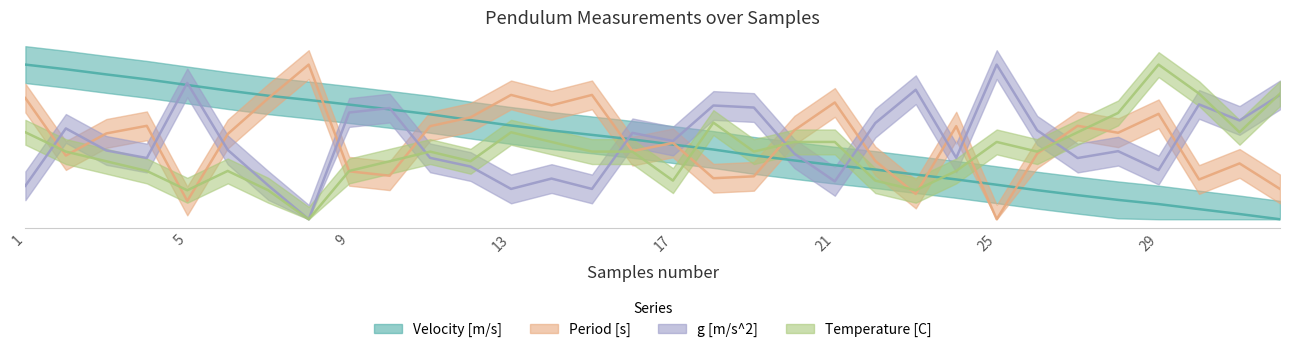

At how many categories does at least one series exceed 0?

32